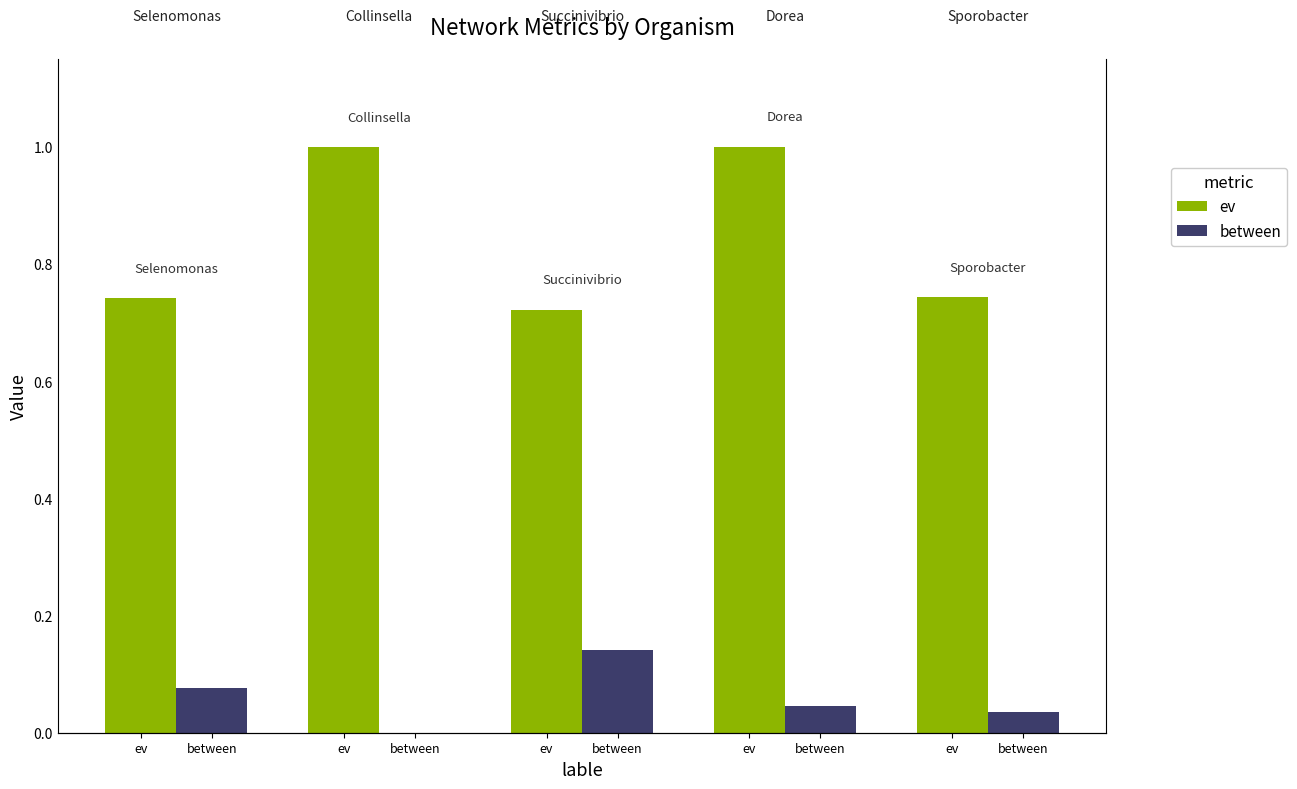

List the series in order of their peak value, lowest first.

between, ev